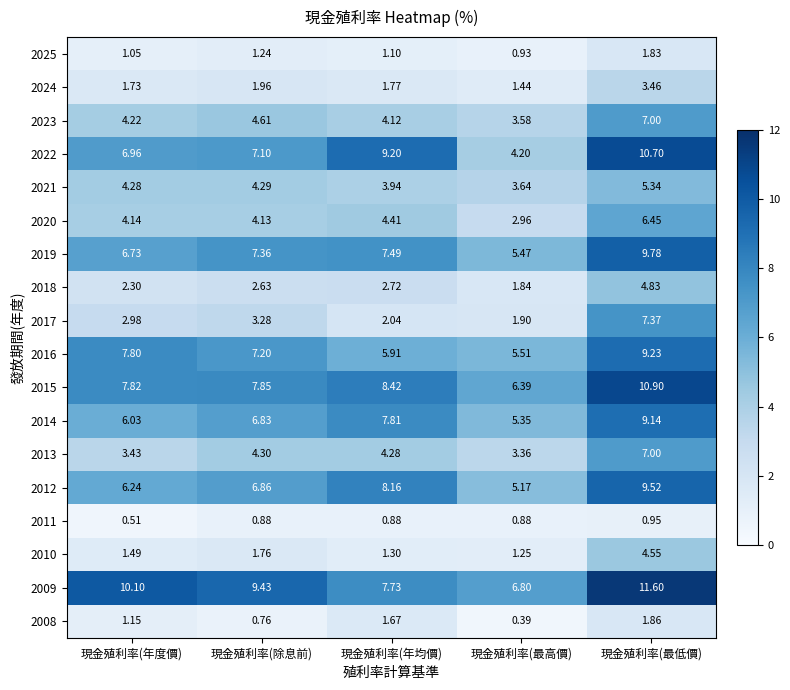

Which category has the lowest value across all series?

現金殖利率(最高價)